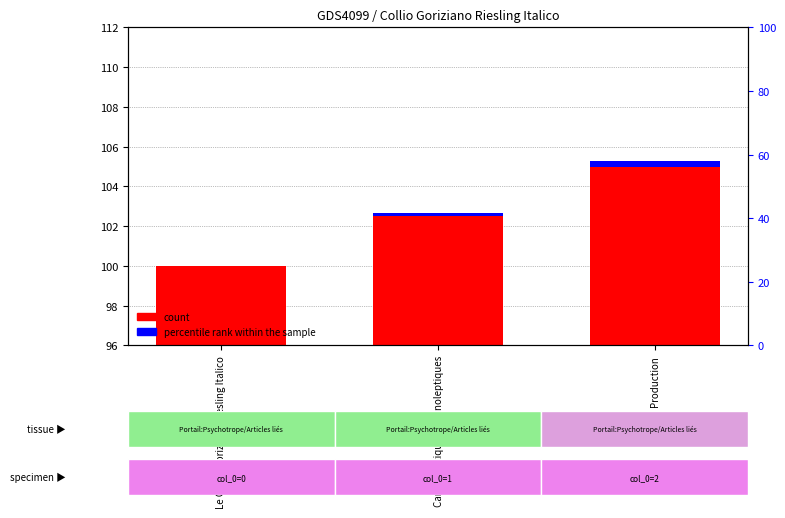

How many bars are there in each group?

2